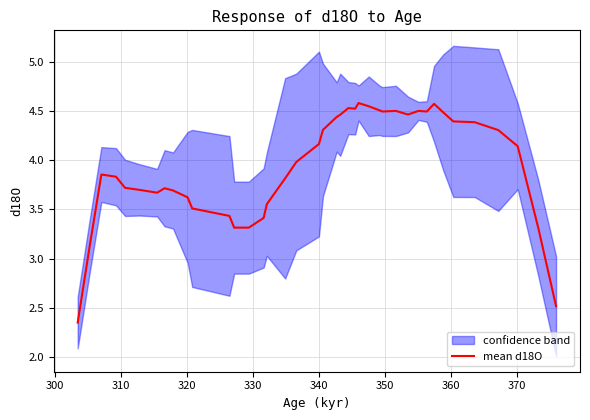

How many values are below 4?

20